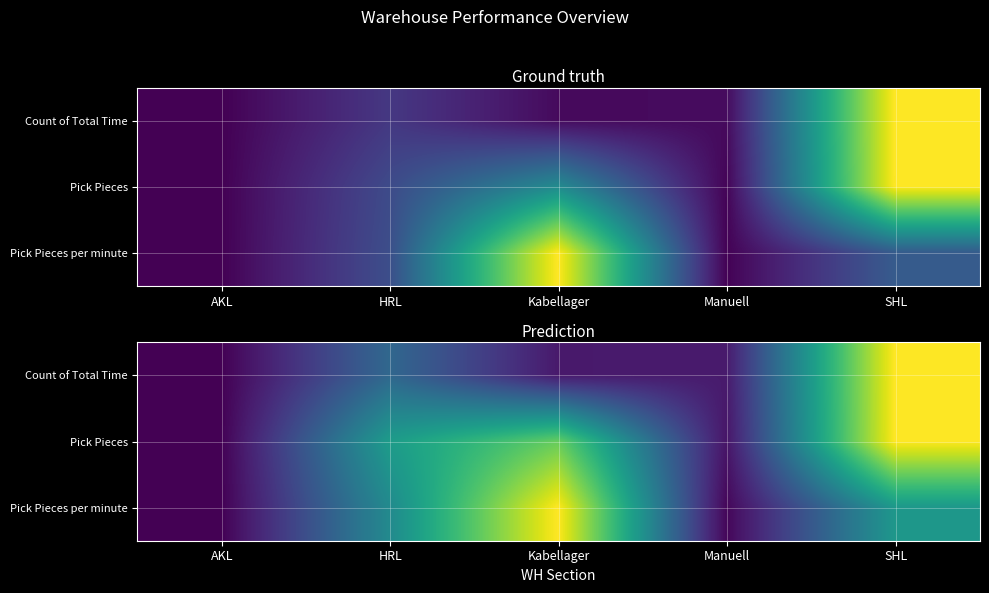

Rank the series by their average value, from lowest to highest.

Count of Total Time, Pick Pieces per minute, Pick Pieces